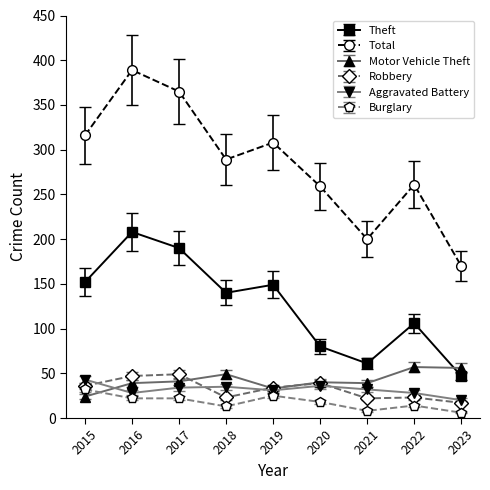

Is this an area chart (filled region under the line)?

No